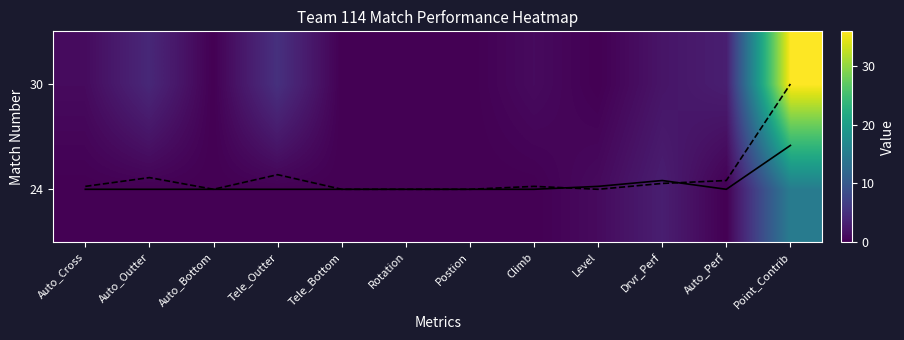

At Level, list the series in order from smallest to largest.

Match 30 overlay, 30, Match 24 overlay, 24